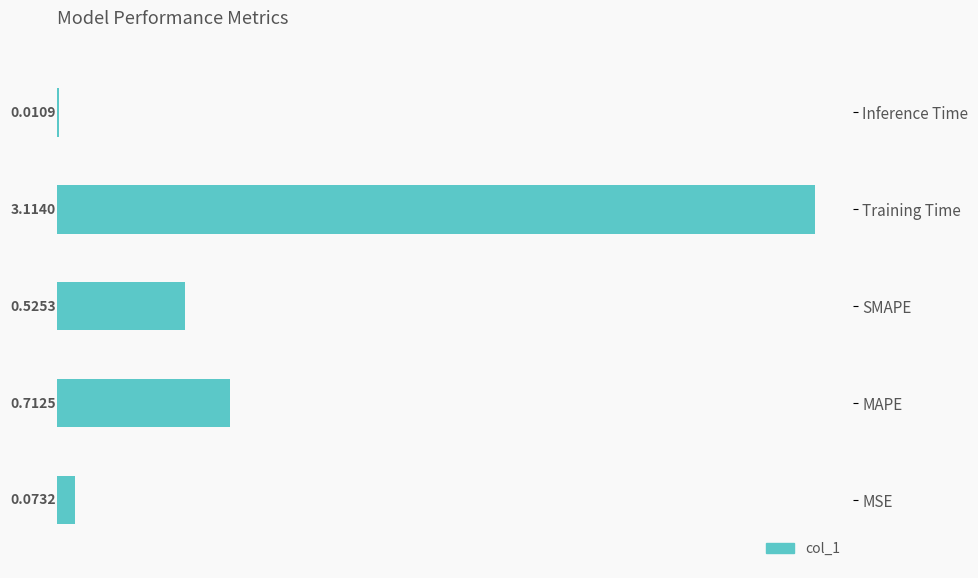

Which label corresponds to the largest value in the chart?

Training Time